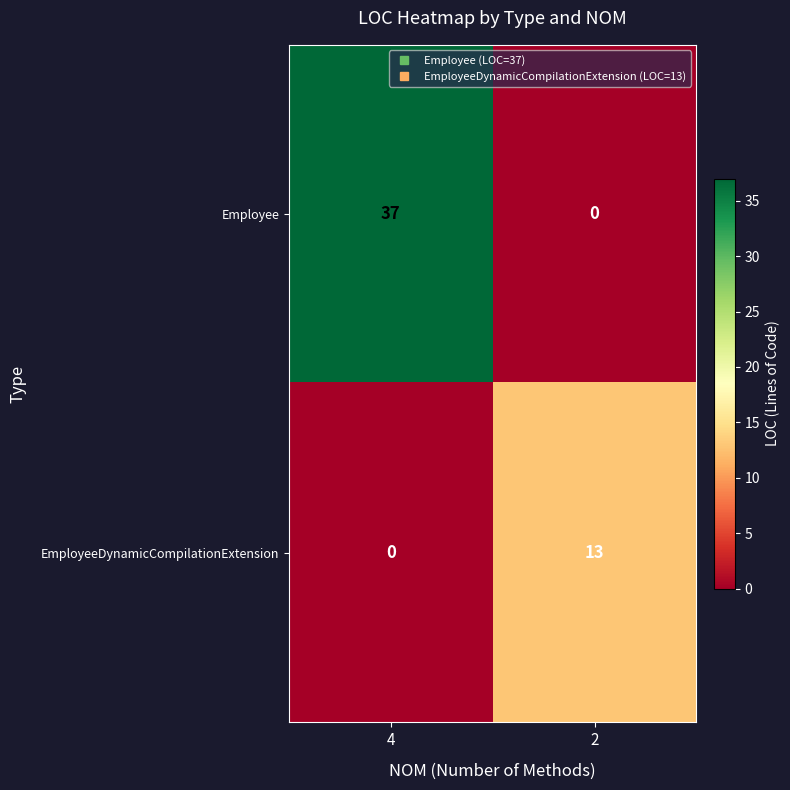

At which label is EmployeeDynamicCompilationExtension closest to 6?

4